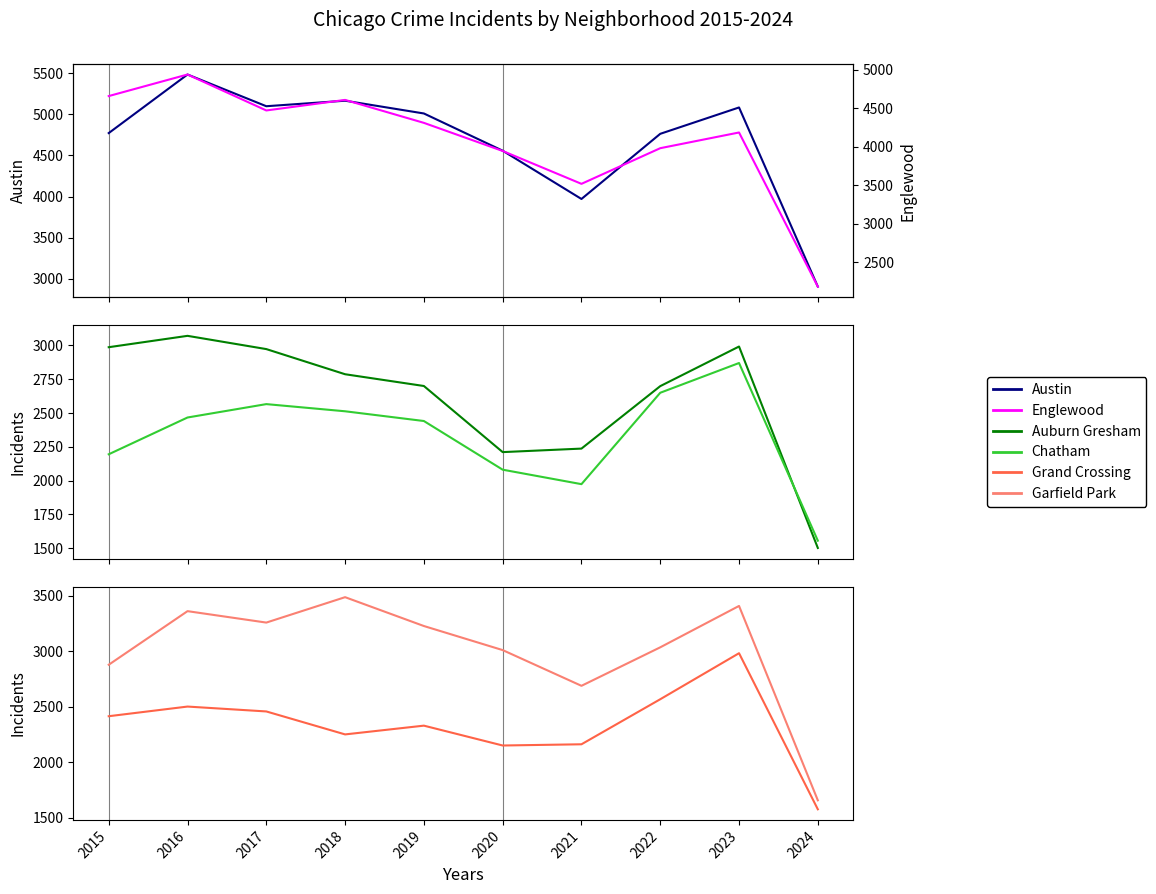

The value of Auburn Gresham at 2021 is 2237. True or false?

True